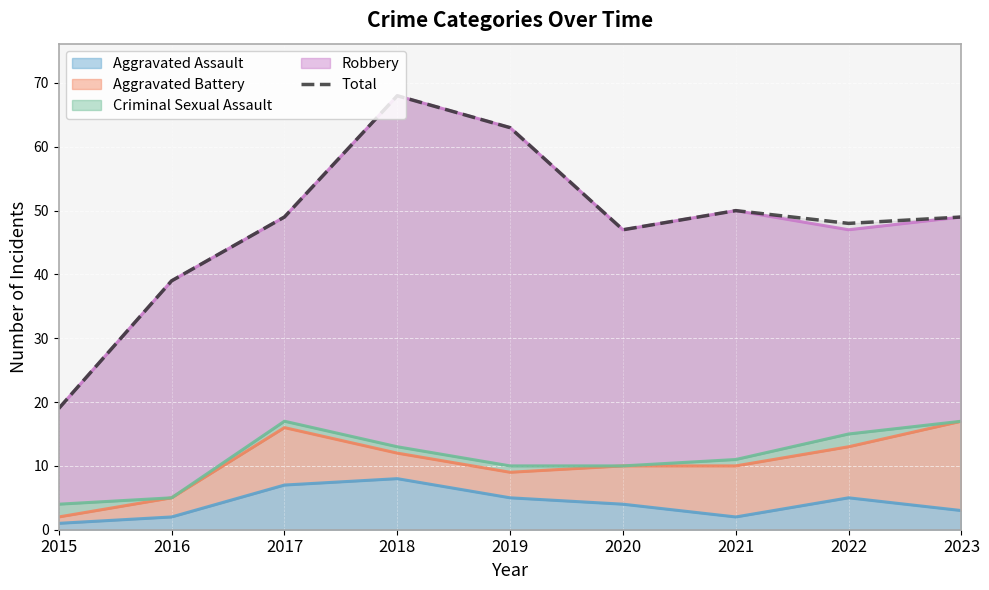

Between 2021 and 2023, which is larger?

2021